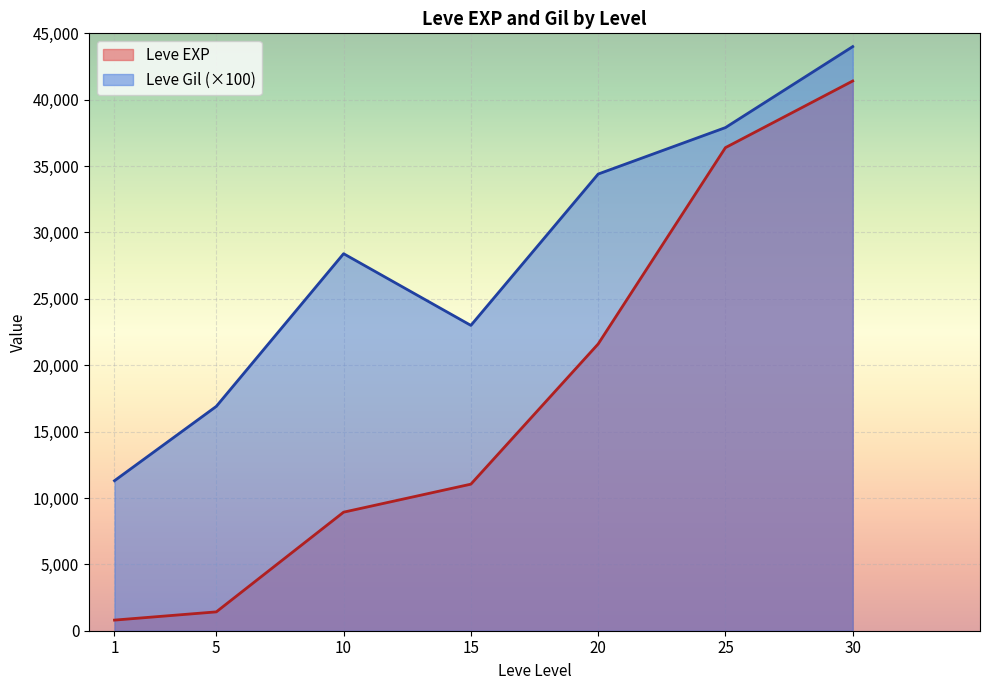

What is the total value across all series at 10?

37330